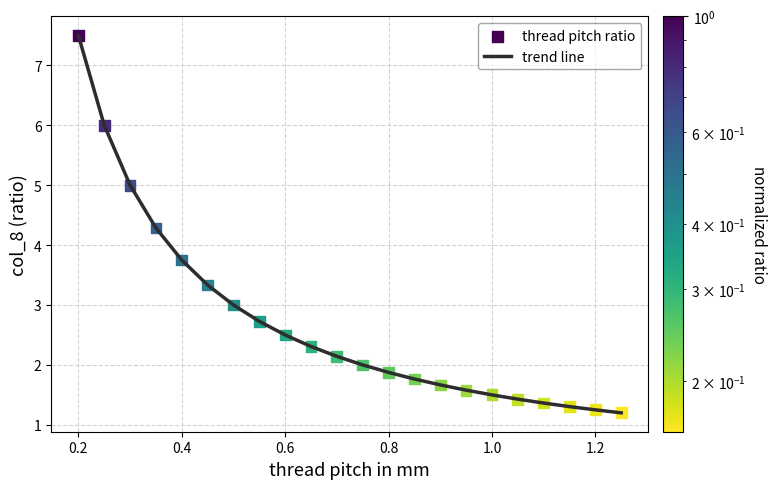

What is the minimum value shown in the chart?

1.2